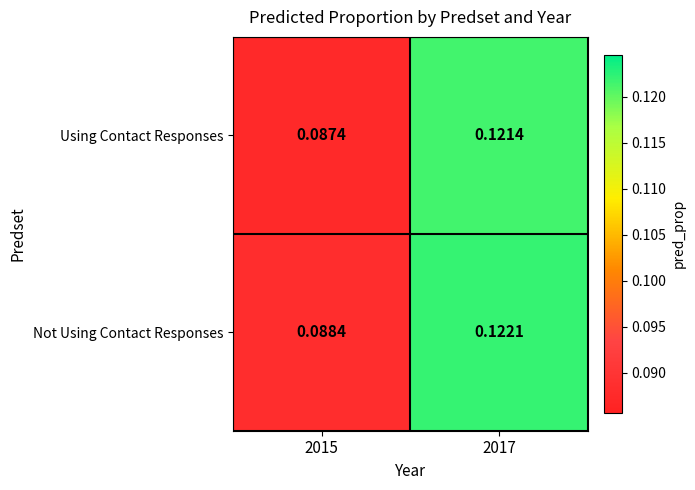

What is the total value across all series at 2017?

0.2